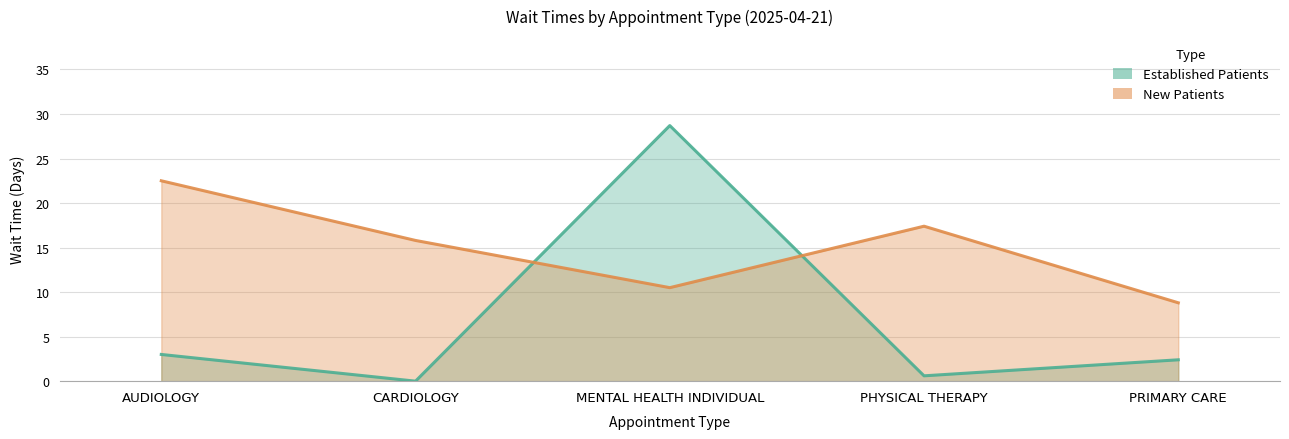

Which label corresponds to the smallest value in the chart?

CARDIOLOGY